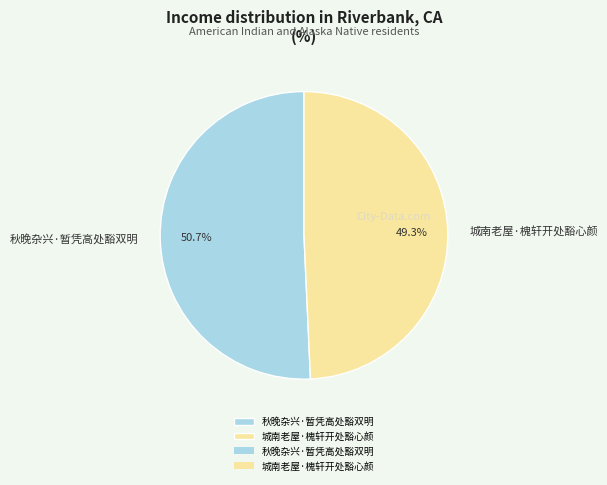

Combined, do 城南老屋·槐轩开处豁心颜 and 秋晚杂兴·暂凭高处豁双明 account for over 50%?

Yes